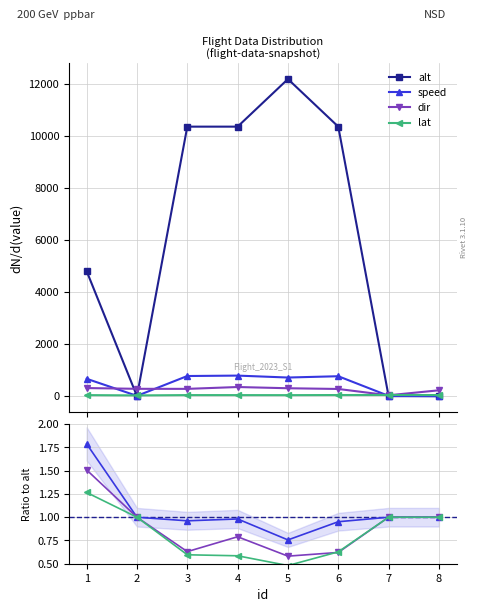

What is the difference between the highest and lowest values at 5?

12153.2